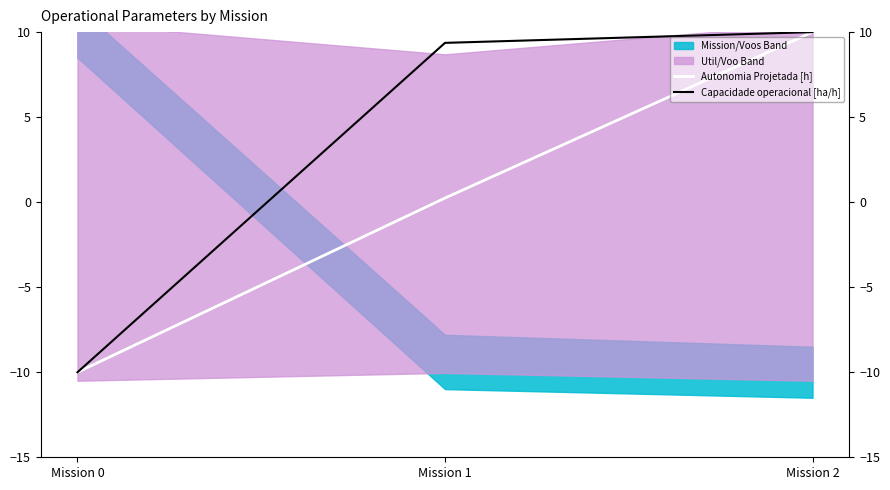

Which category has the lowest value in the Capacidade operacional [ha/h] series?

Mission 0